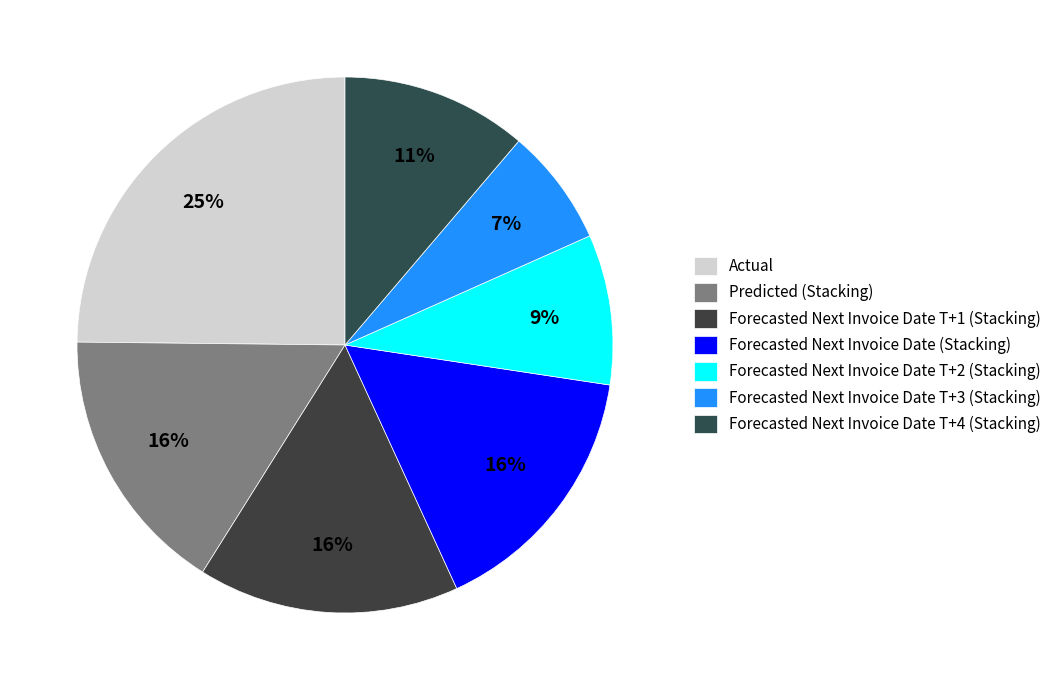

Which category has the smallest portion of the pie?

Forecasted Next Invoice Date T+3 (Stacking)